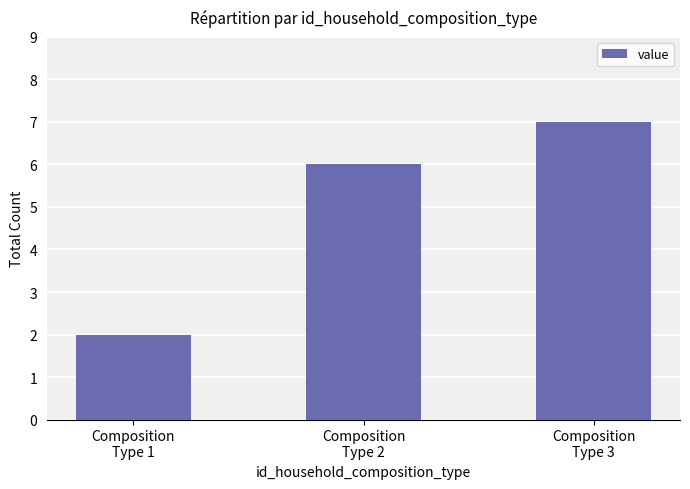

Reading left to right, transcribe all the data shown in this chart.

2	6	7